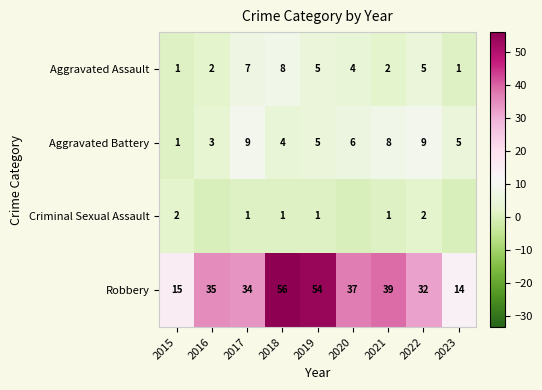

At which label does Robbery reach its peak?

2018